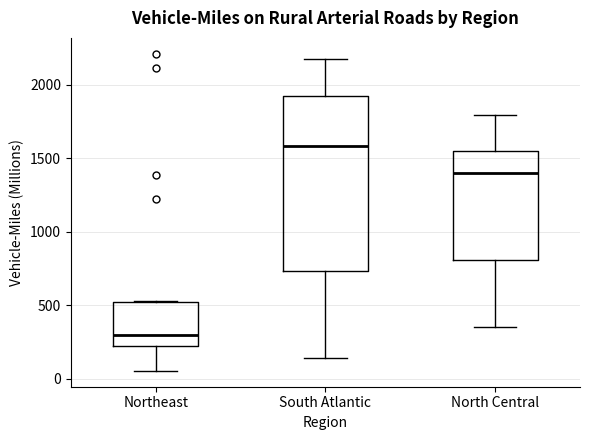

Reading left to right, transcribe this box plot: for each box, give where its median line is, the range the box spans, and where its two whiskers end, as read against the y-axis. The values are not printed on the chart, so give them approximately, as read against the axis.

Northeast: median 300, box 200 to 500, whiskers 50 to 550
South Atlantic: median 1600, box 750 to 1900, whiskers 150 to 2150
North Central: median 1400, box 800 to 1550, whiskers 350 to 1800